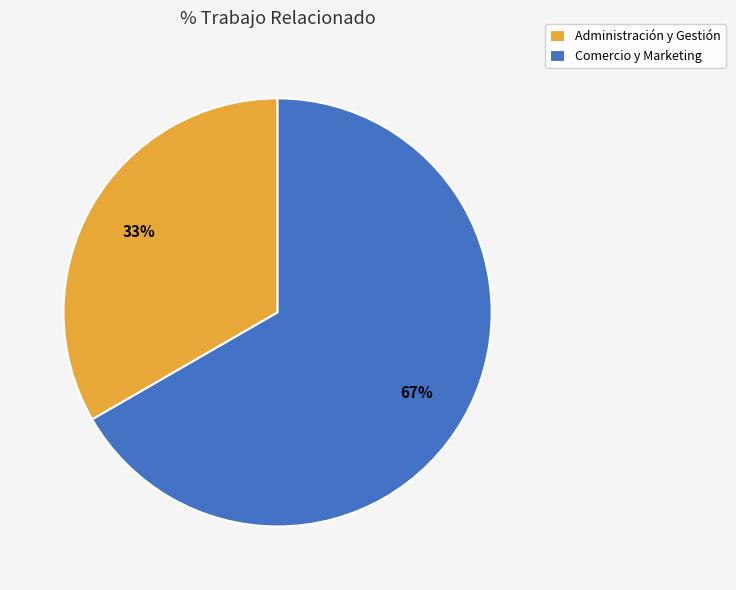

Combined, do Administración y Gestión and Comercio y Marketing account for over 50%?

Yes